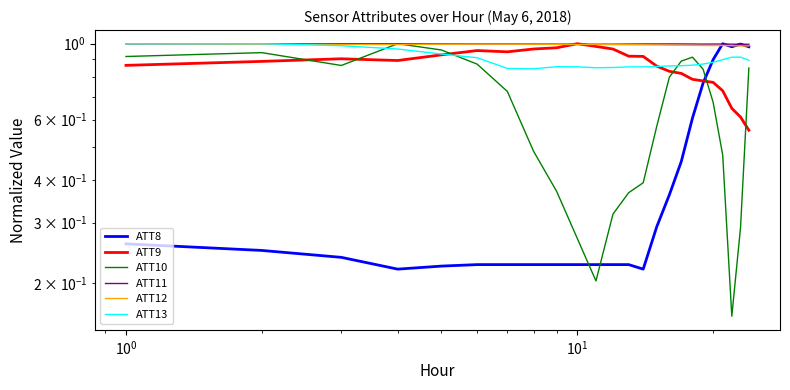

Is the value of ATT13 at 13 greater than the value of ATT9 at 11?

No